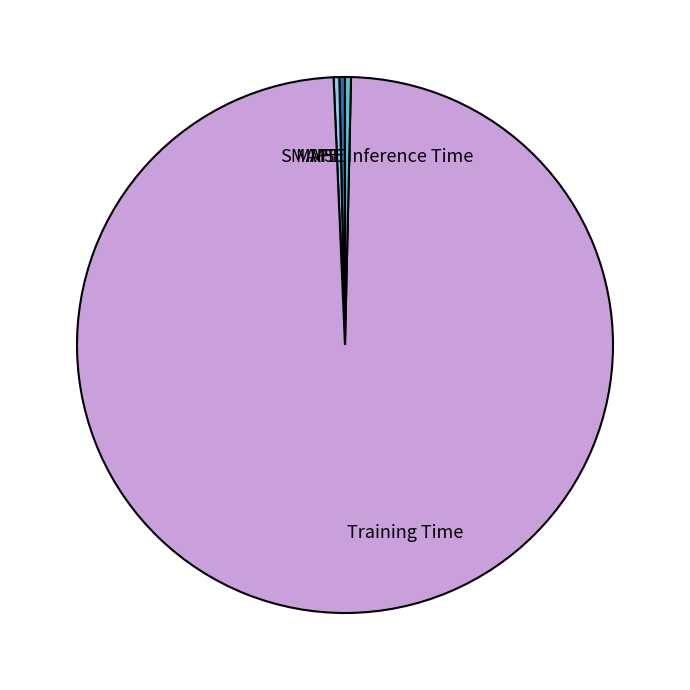

True or false: Inference Time accounts for 0% of the total.

True